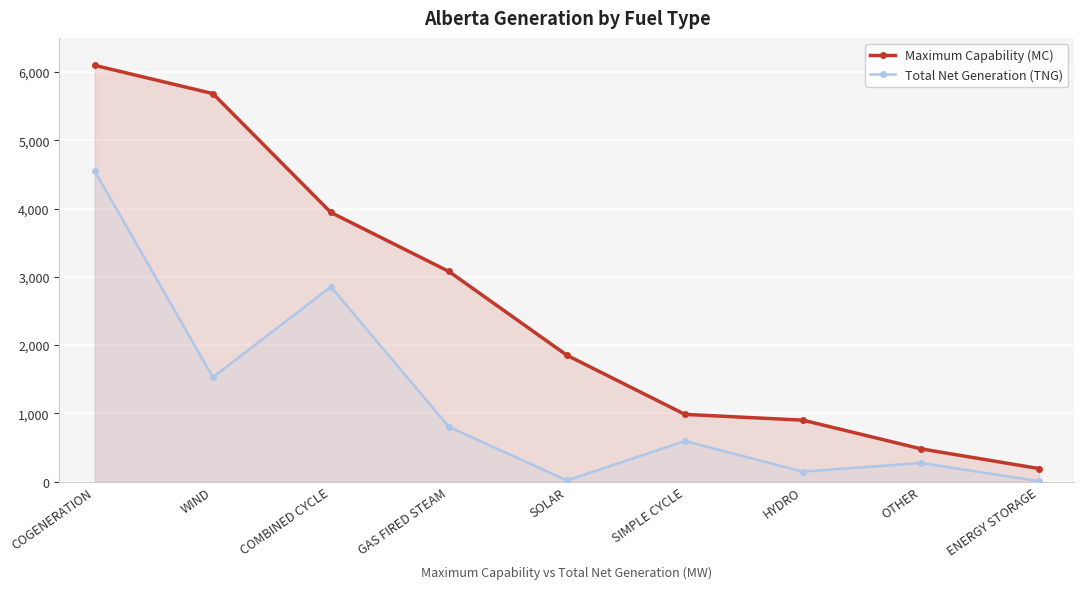

Reading right to left, what are all the values shown in this chart?

Maximum Capability (MC): 190	479	899	984	1850	3078	3942	5684	6097
Total Net Generation (TNG): 5	272	145	593	16	800	2853	1529	4545